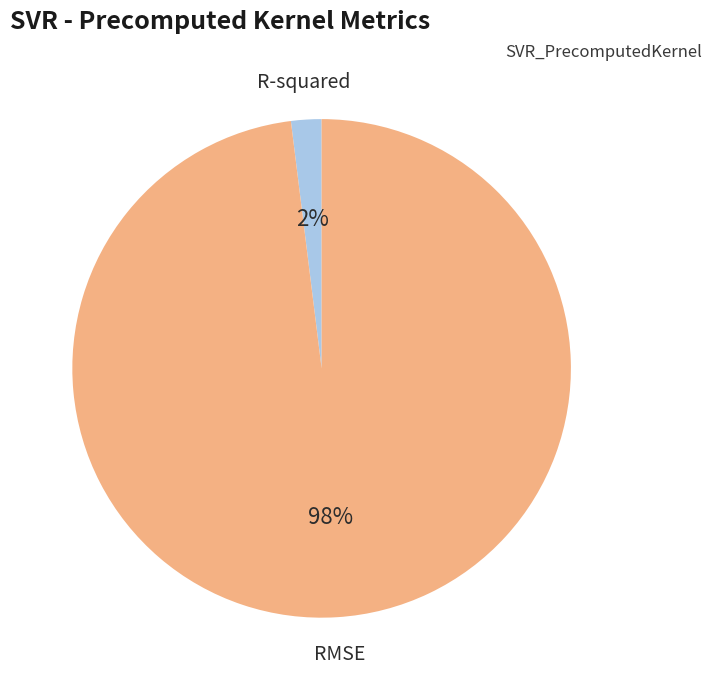

Which has a higher value, RMSE or R-squared?

RMSE